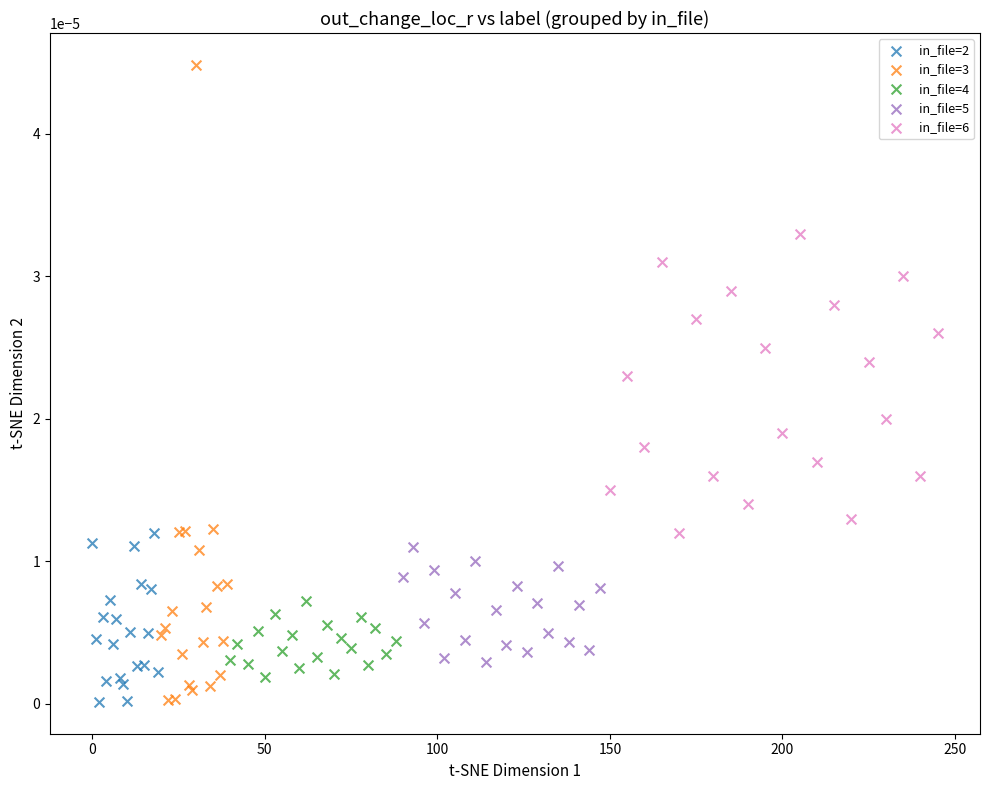

Which series reaches the maximum Y coordinate?

in_file=3